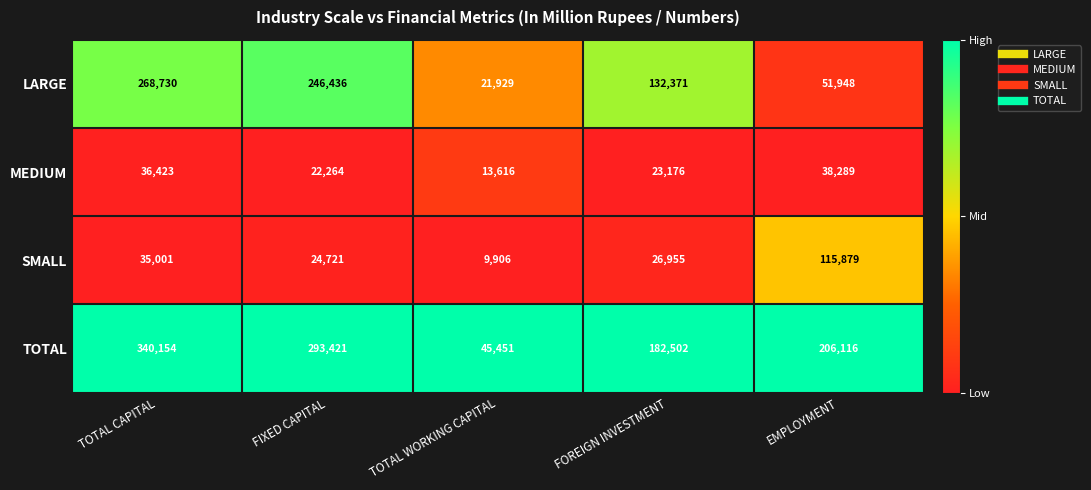

At which label is TOTAL closest to 192802?

FOREIGN INVESTMENT